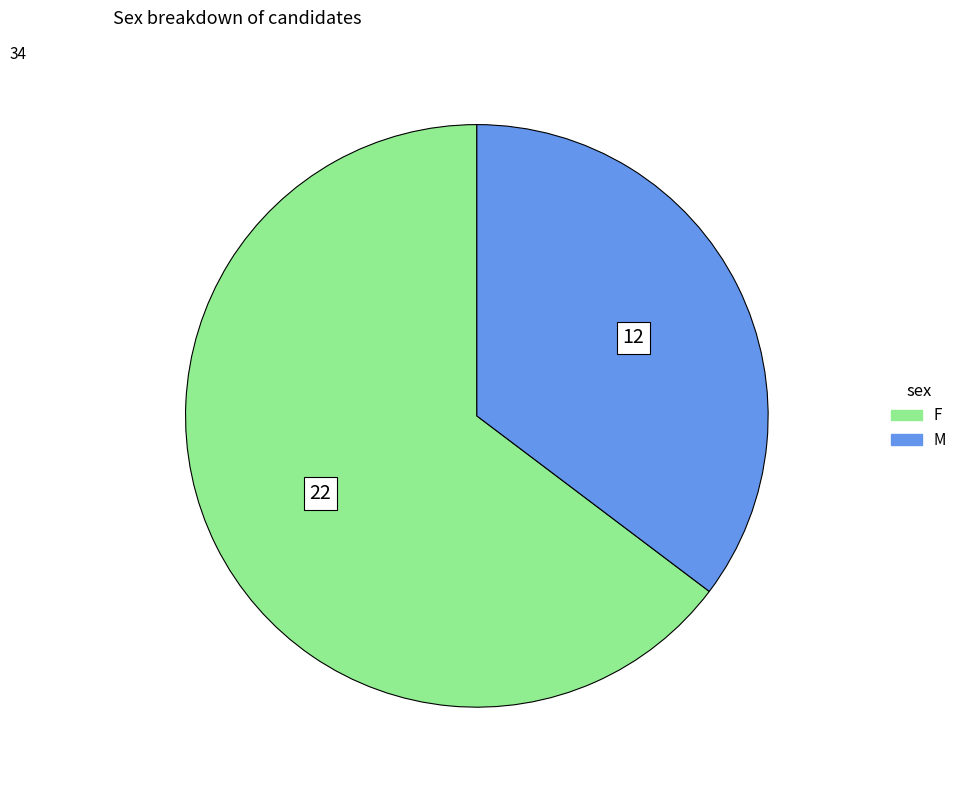

Is there any slice that represents more than half of the pie?

Yes